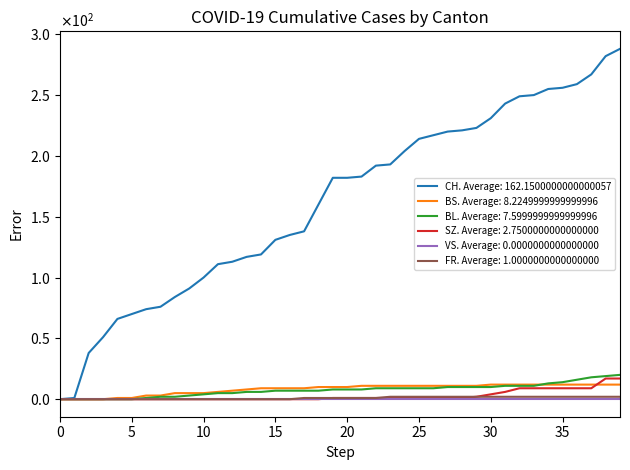

What are all the series names shown in the legend?

CH. Average: 162.1500000000000057, BS. Average: 8.2249999999999996, BL. Average: 7.5999999999999996, SZ. Average: 2.7500000000000000, VS. Average: 0.0000000000000000, FR. Average: 1.0000000000000000